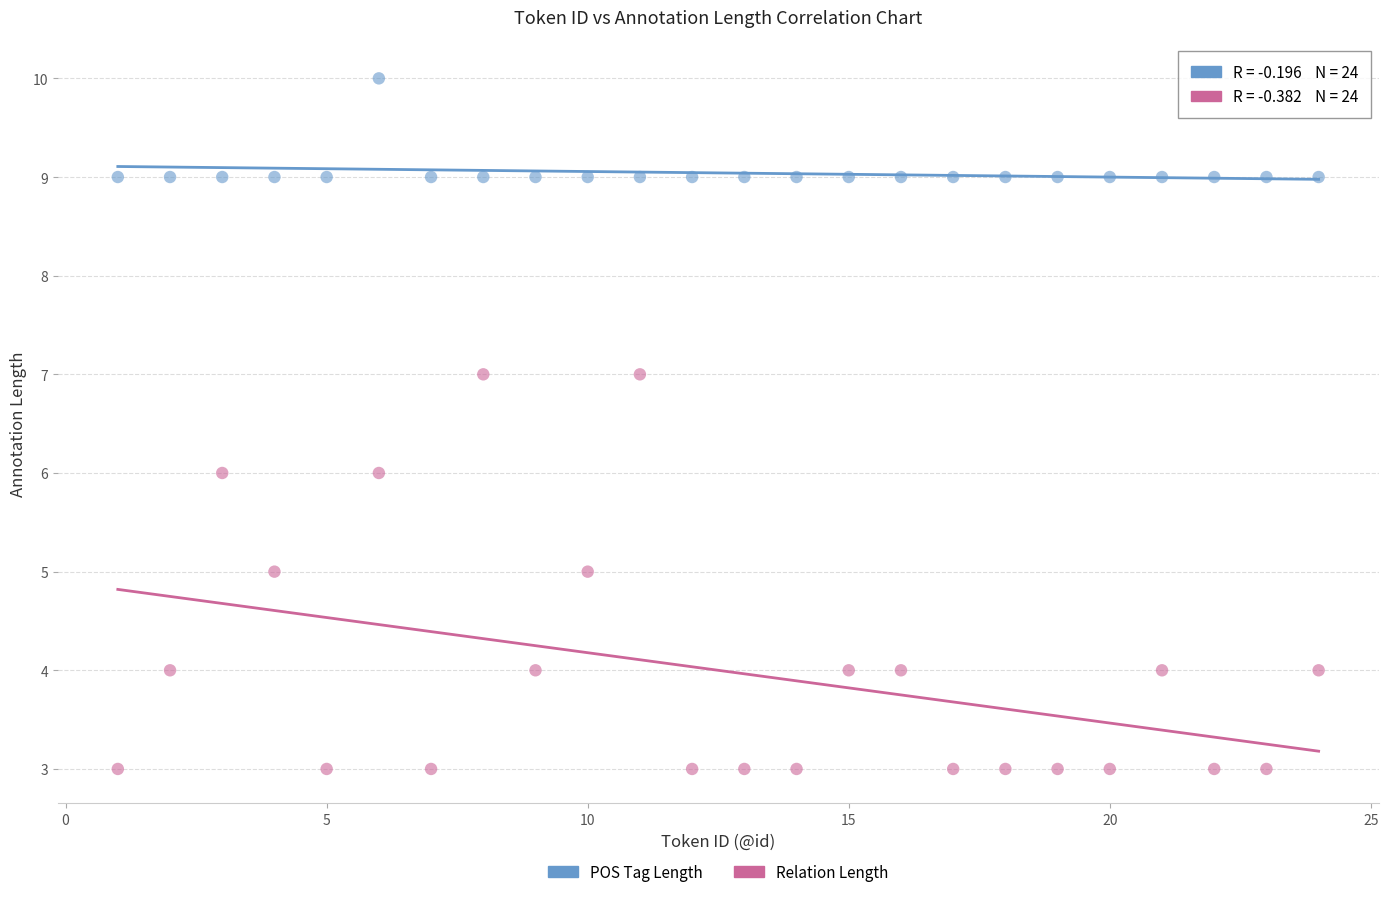

Across all data points, what is the range of X values (max minus min)?

23